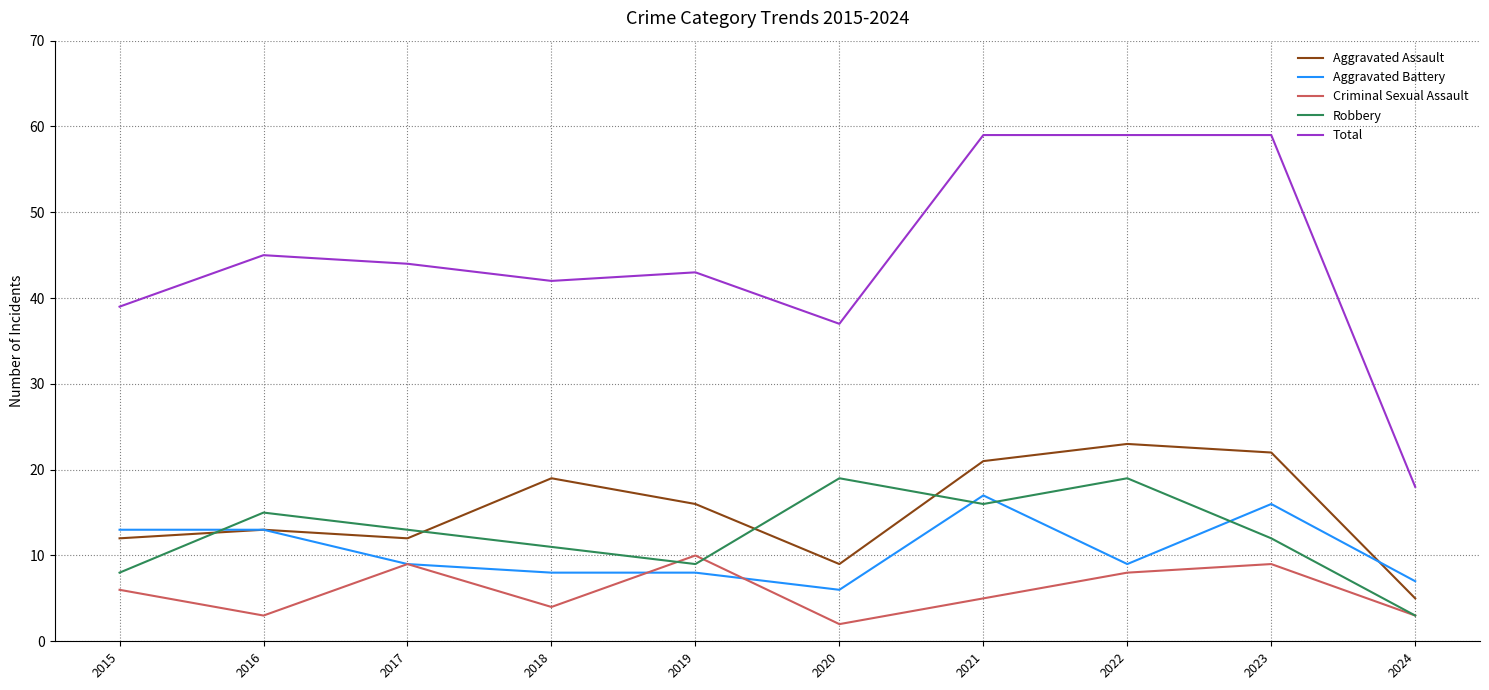

True or false: Aggravated Assault and Robbery intersect in this chart.

True